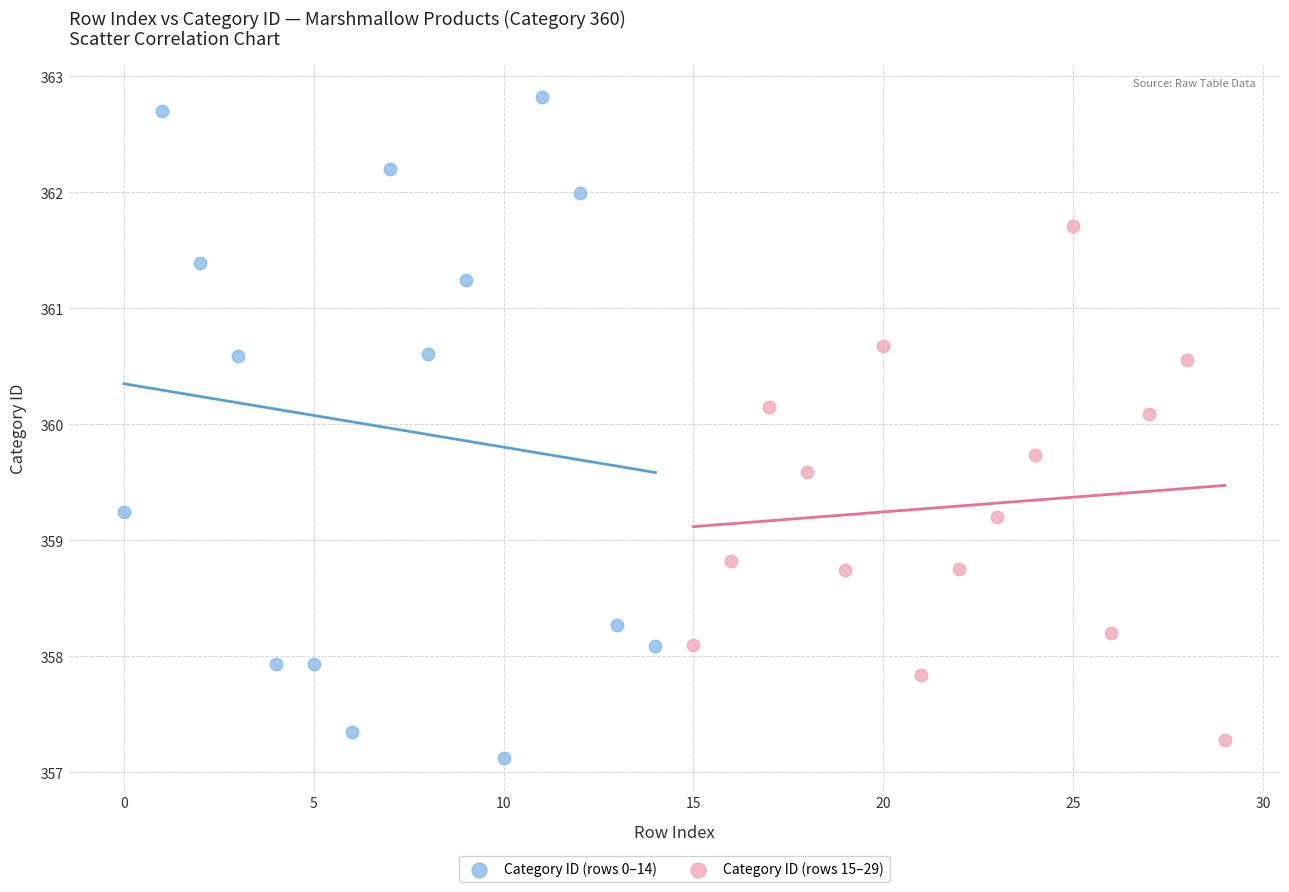

Which series contains the lowest Y value?

Category ID (rows 0–14)